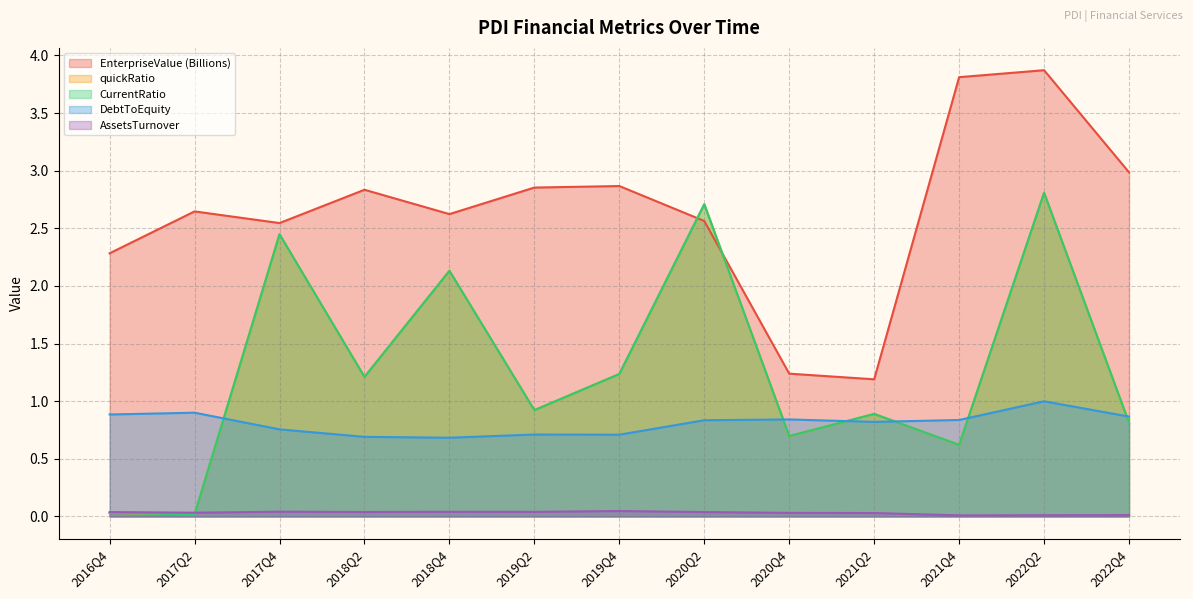

At which category does the chart reach its minimum across all series?

2021Q4